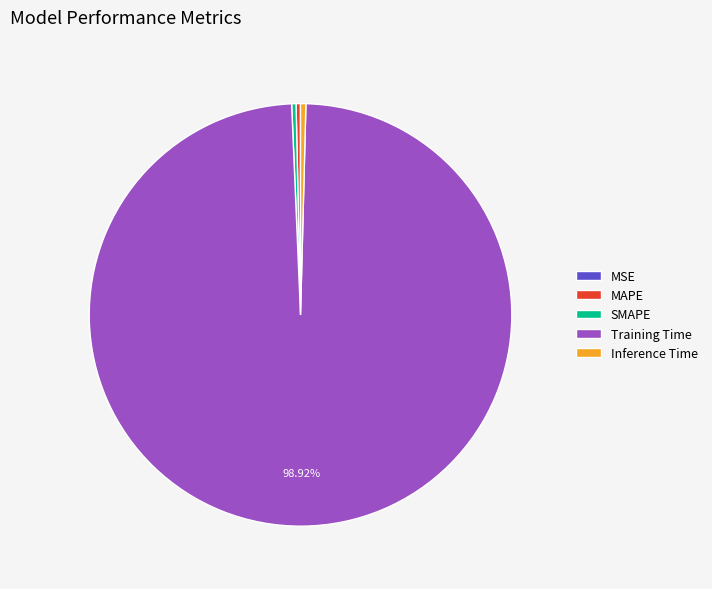

Which category accounts for the majority?

Training Time